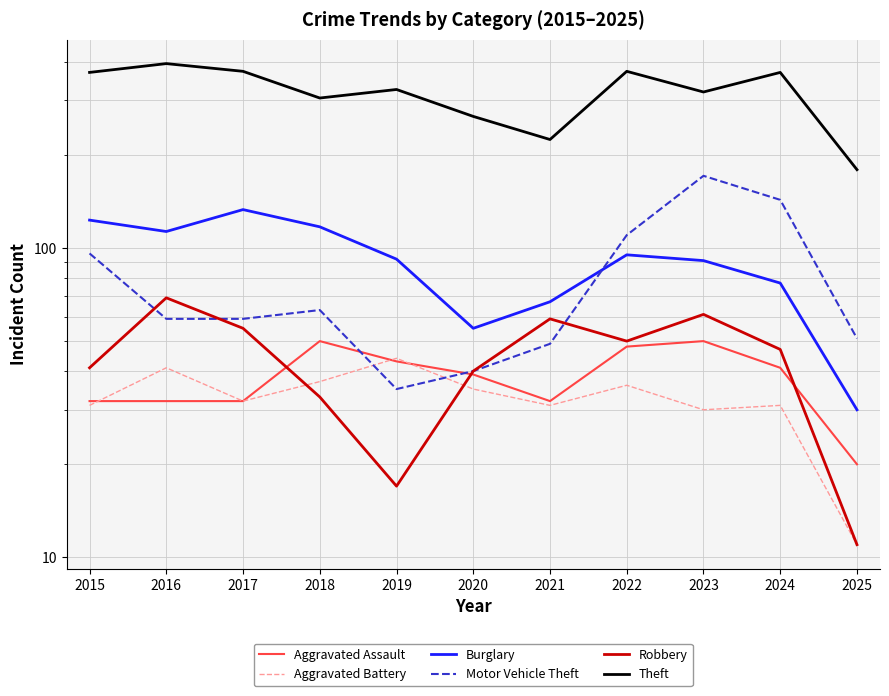

At which label does Robbery reach its minimum?

2025